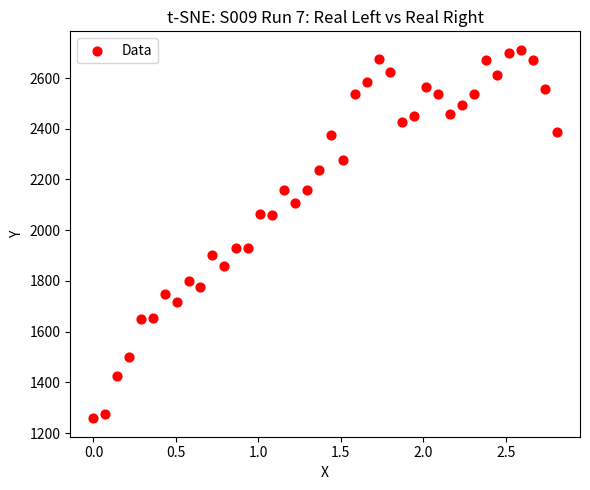

What is the range of Y values (max minus min)?

1453.5